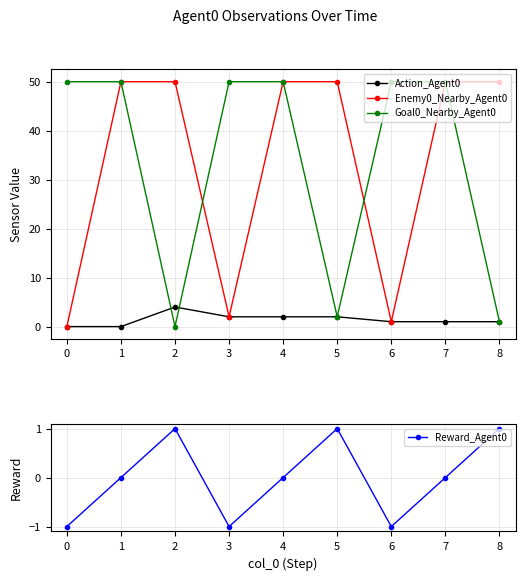

How many lines are shown in the chart?

4